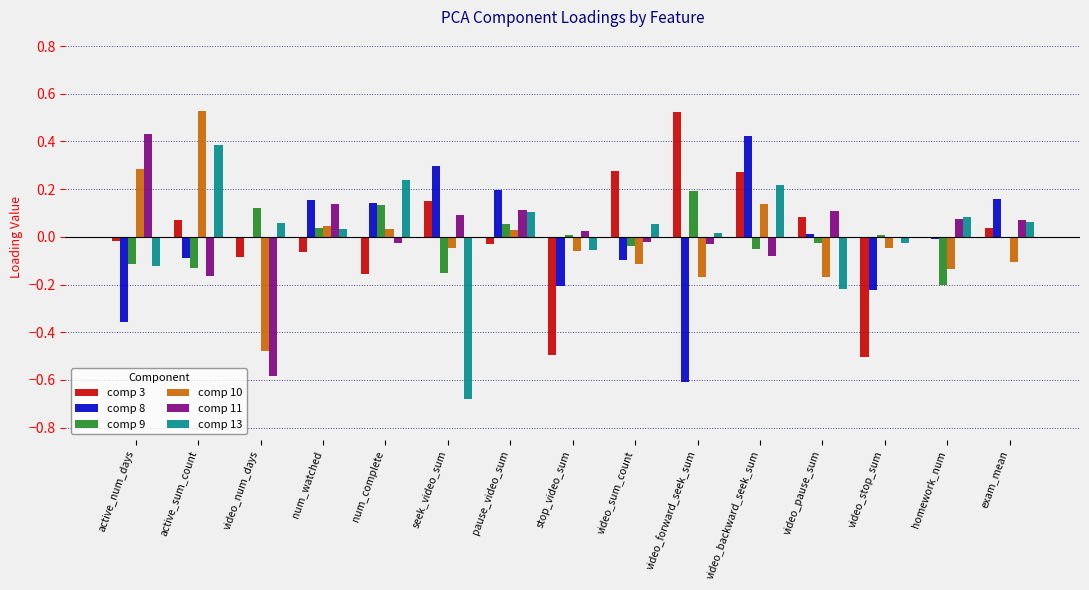

At which label is comp 11 closest to 0?

video_stop_sum